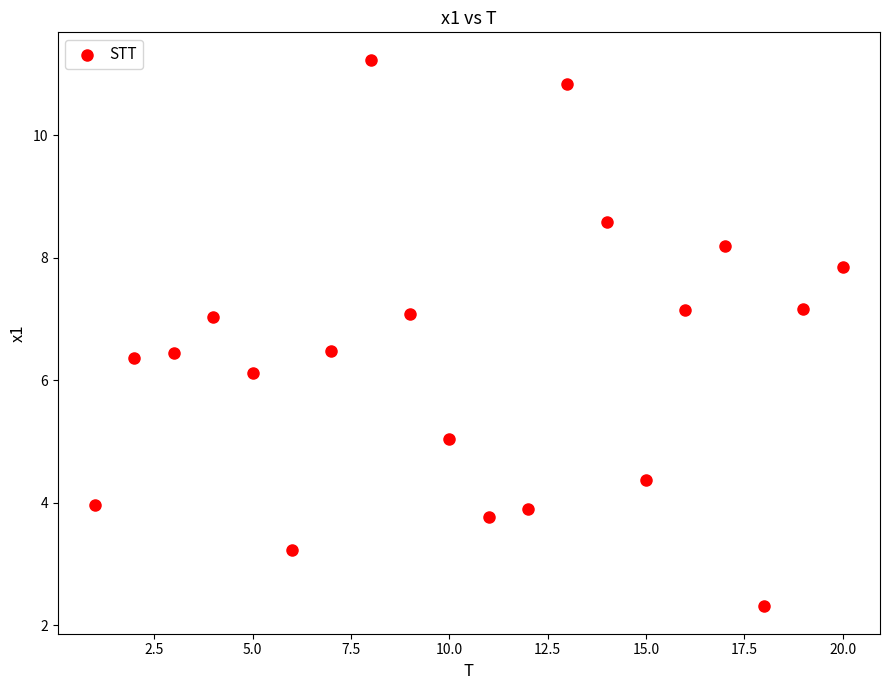

What is the range of X values (max minus min)?

19.0